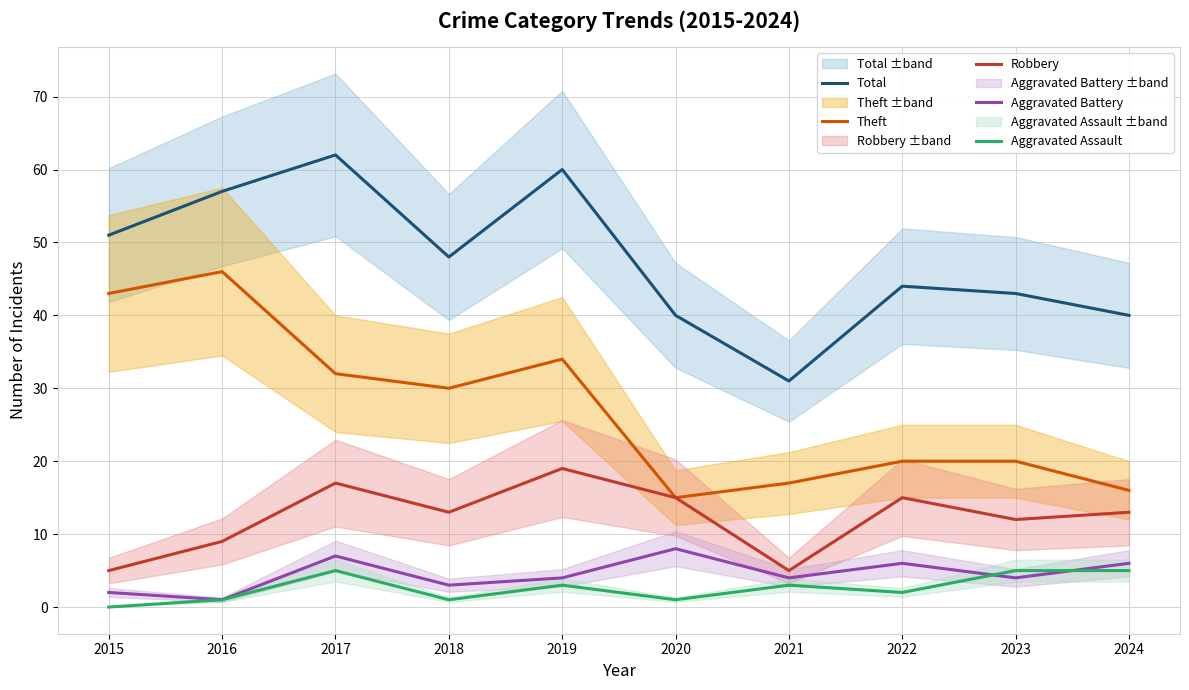

In Aggravated Battery, how many points are lower than both neighbors (excluding endpoints)?

4